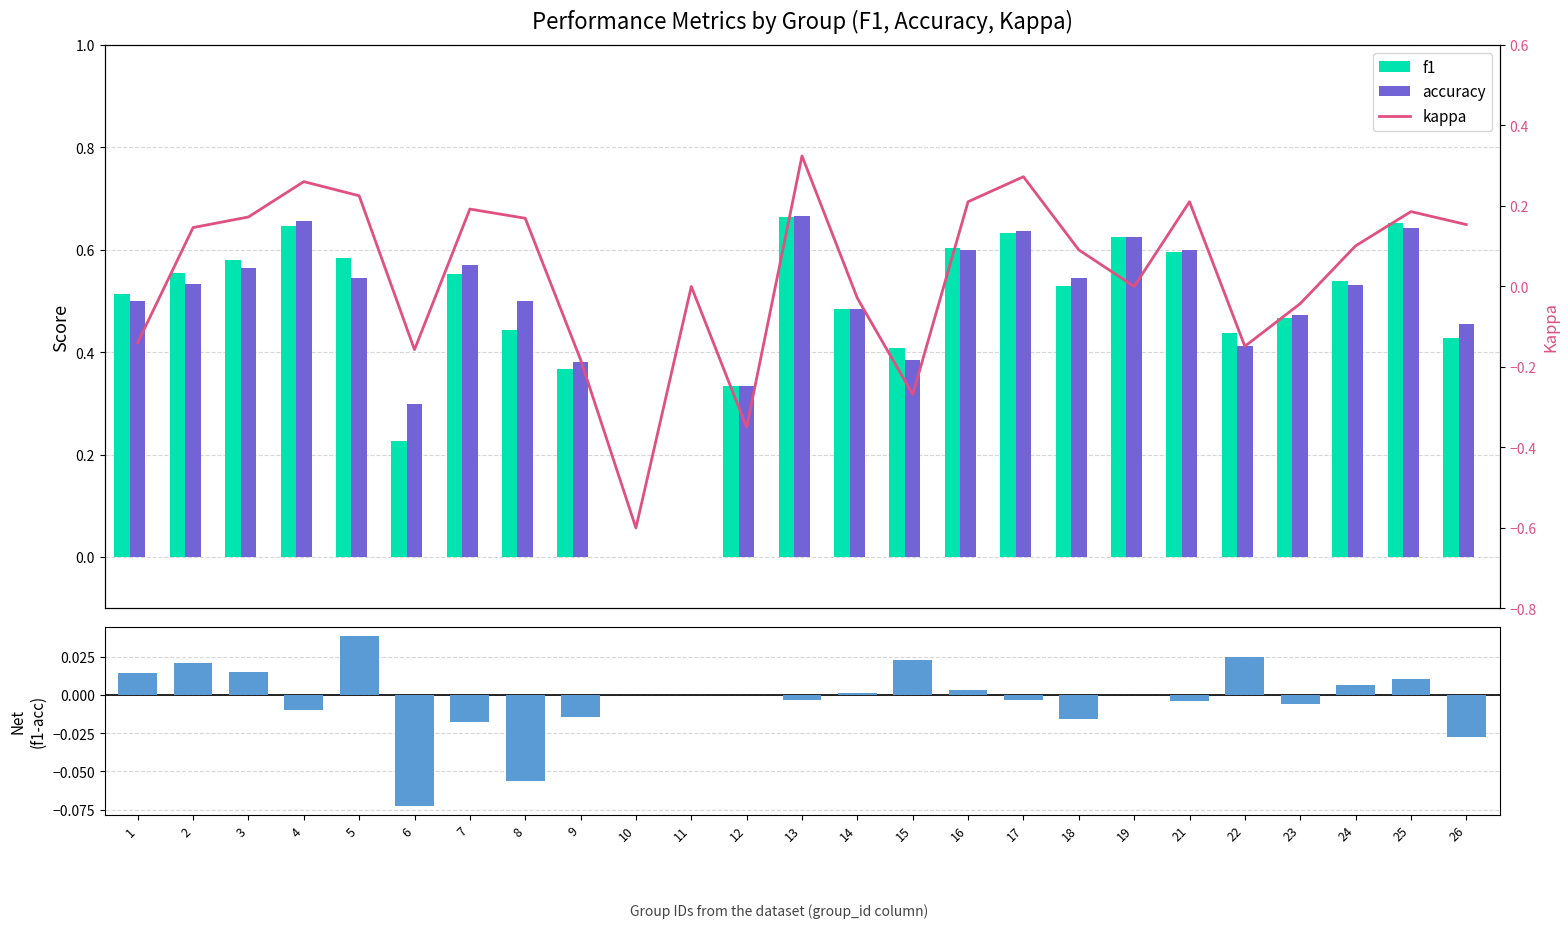

Is the value of kappa at 6 greater than the value of accuracy at 17?

No